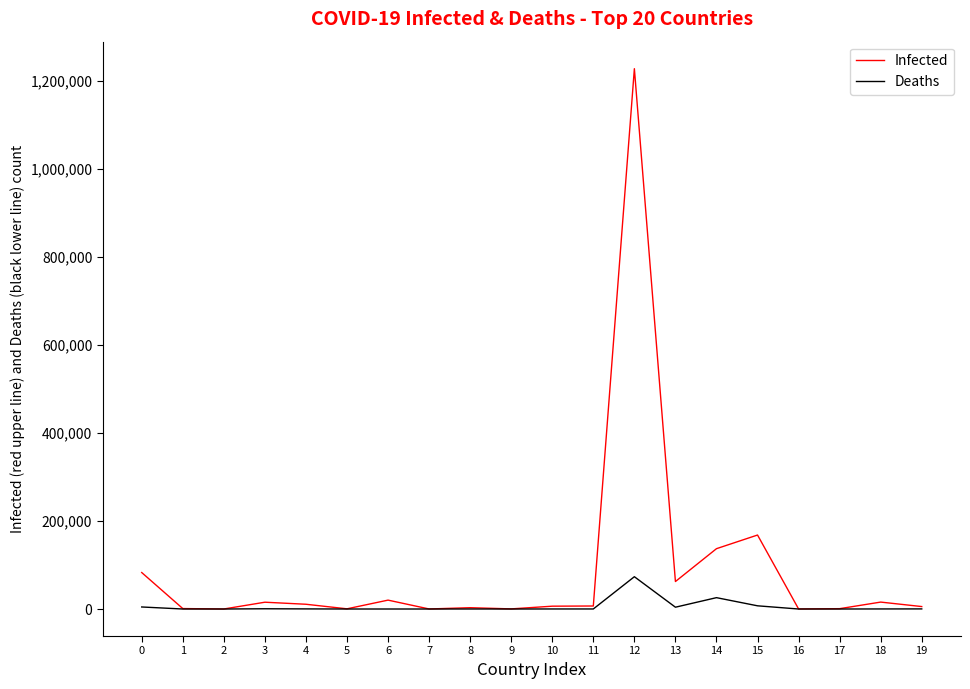

At 0, list the series in order from largest to smallest.

Infected, Deaths